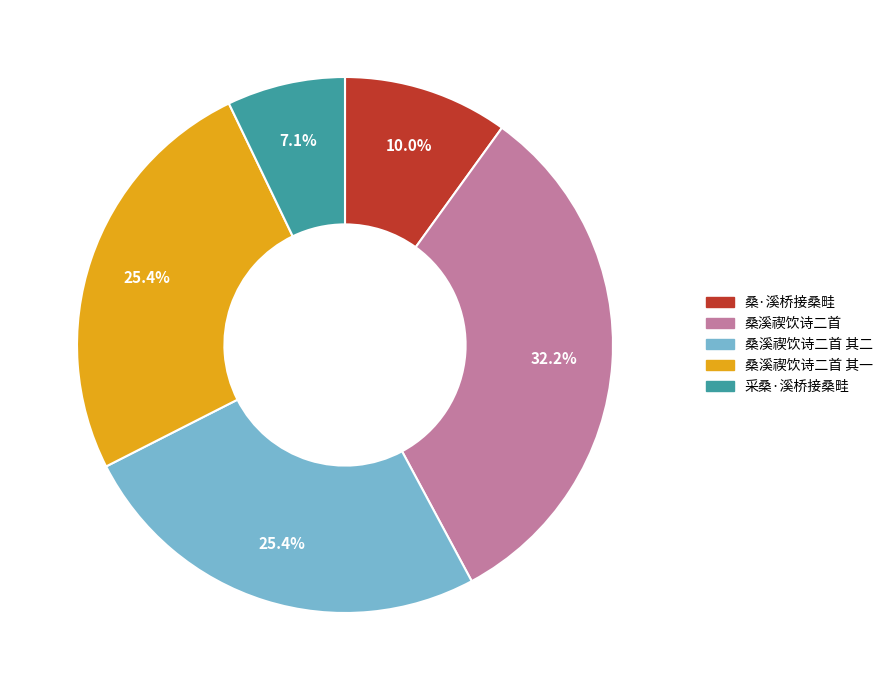

To the nearest percent, what is the difference between the largest and smallest slice percentages?

25%